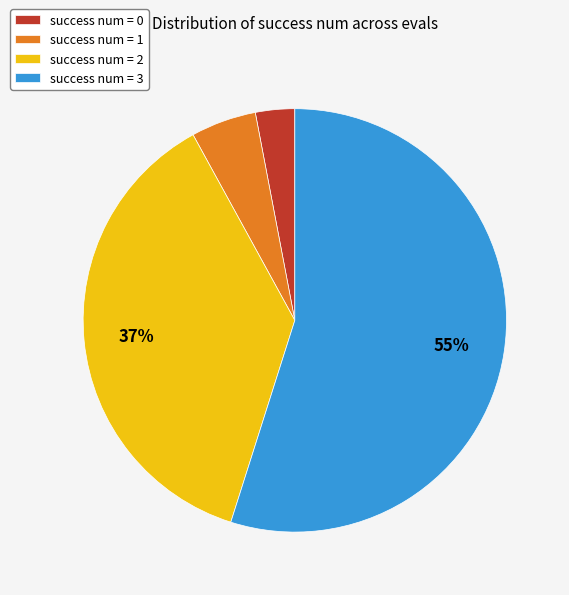

What is the majority slice?

success num = 3